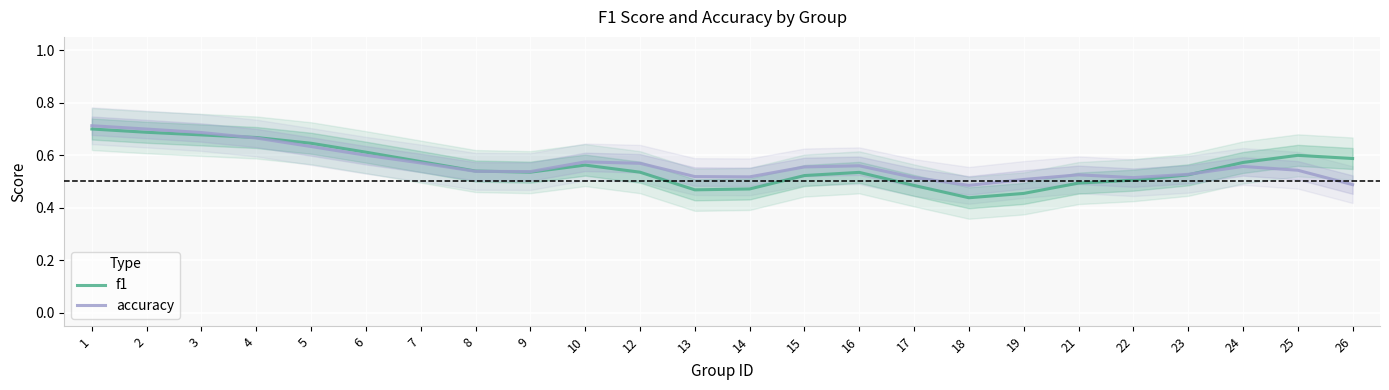

Which series has the widest spread of values?

f1